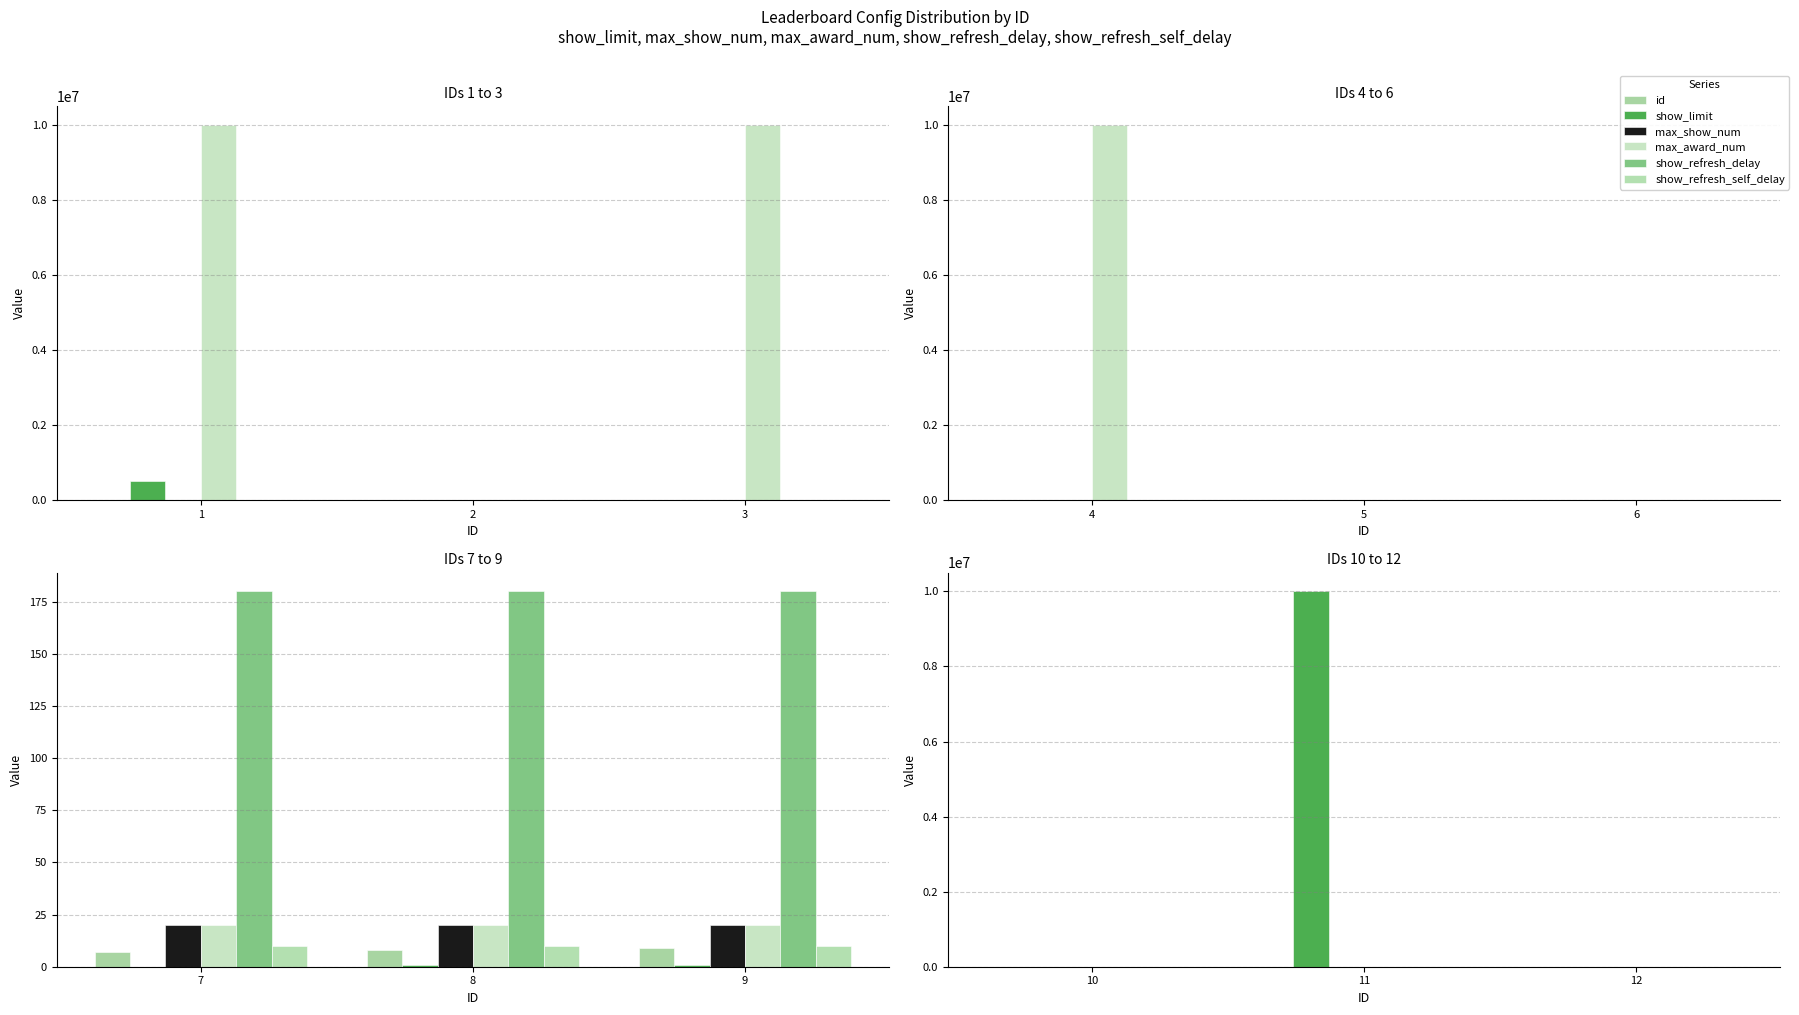

Which series has the widest spread of values?

show_limit